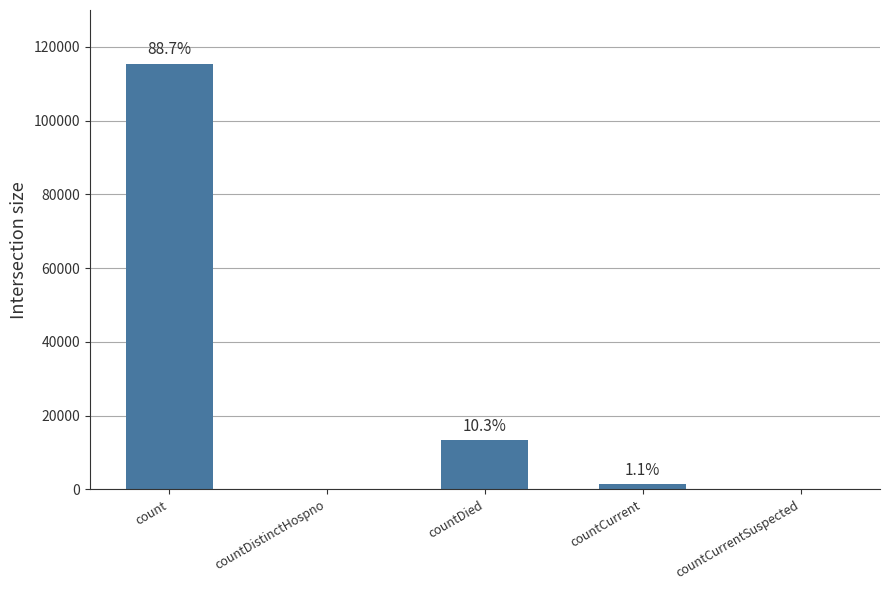

List the labels in order of value, largest first.

count, countDied, countCurrent, countDistinctHospno, countCurrentSuspected